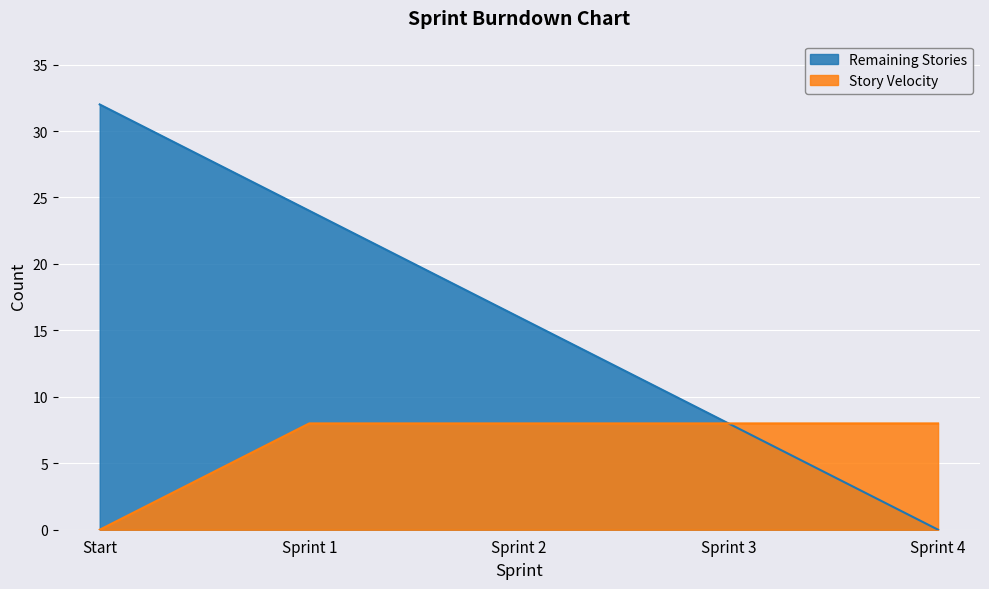

Reading left to right, transcribe all the data shown in this chart.

Remaining Stories: 32	24	16	8	0
Story Velocity: 0	8	8	8	8